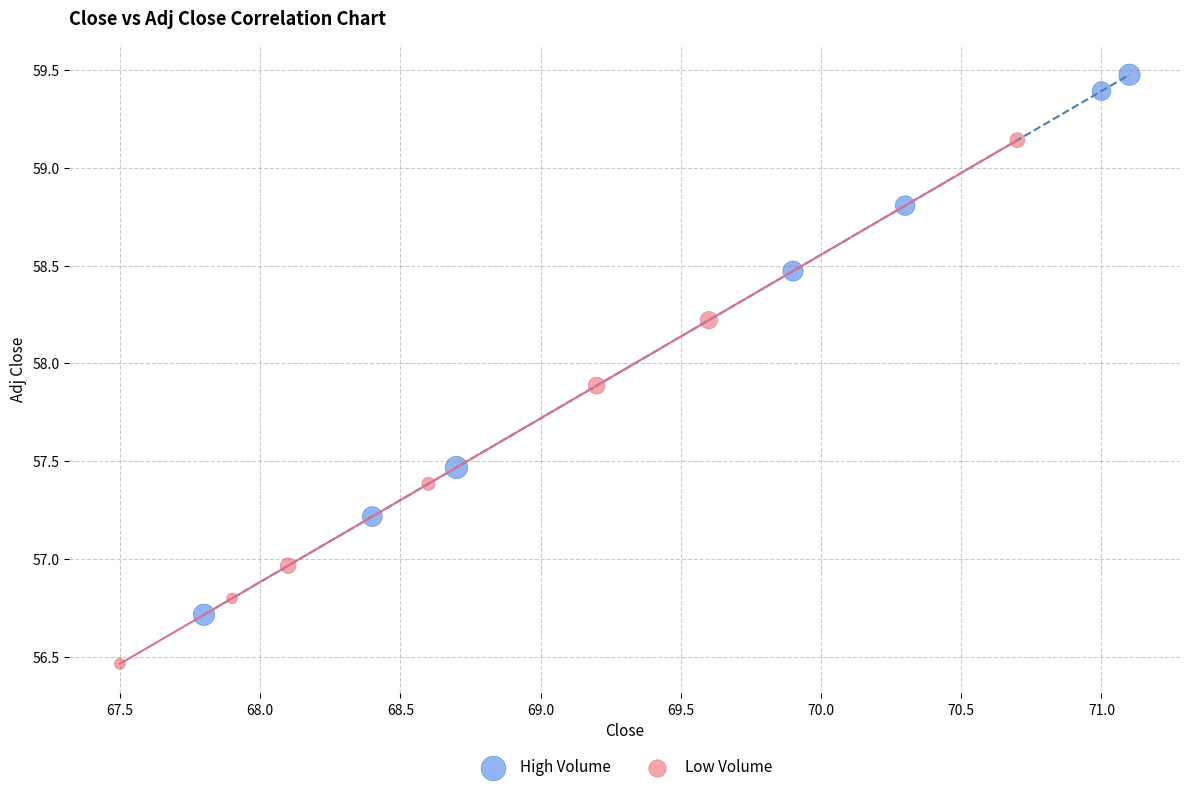

Which series reaches the minimum Y coordinate?

Low Volume